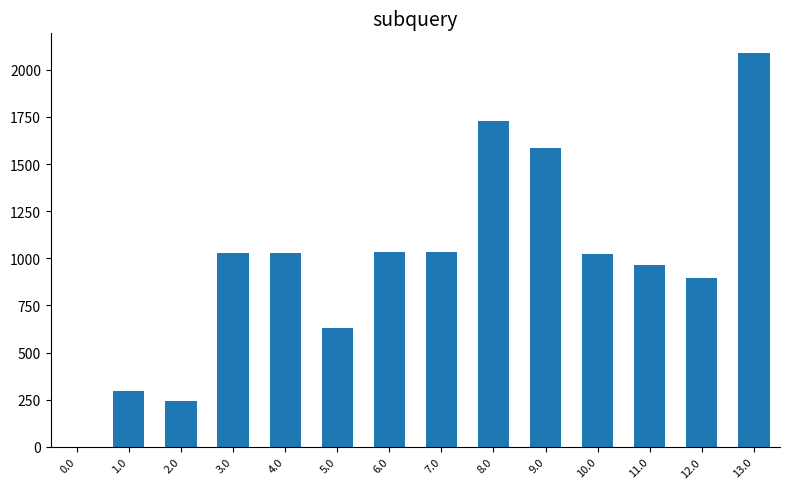

What is the greatest value displayed?

2088.9